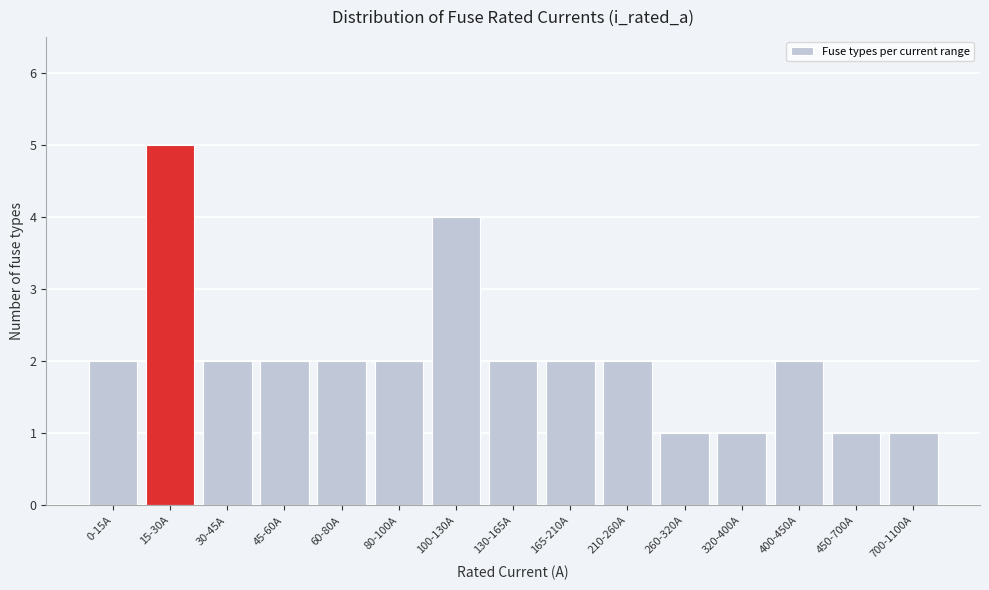

Reading left to right, transcribe all the data shown in this chart.

0-15A=2	15-30A=5	30-45A=2	45-60A=2	60-80A=2	80-100A=2	100-130A=4	130-165A=2	165-210A=2	210-260A=2	260-320A=1	320-400A=1	400-450A=2	450-700A=1	700-1100A=1